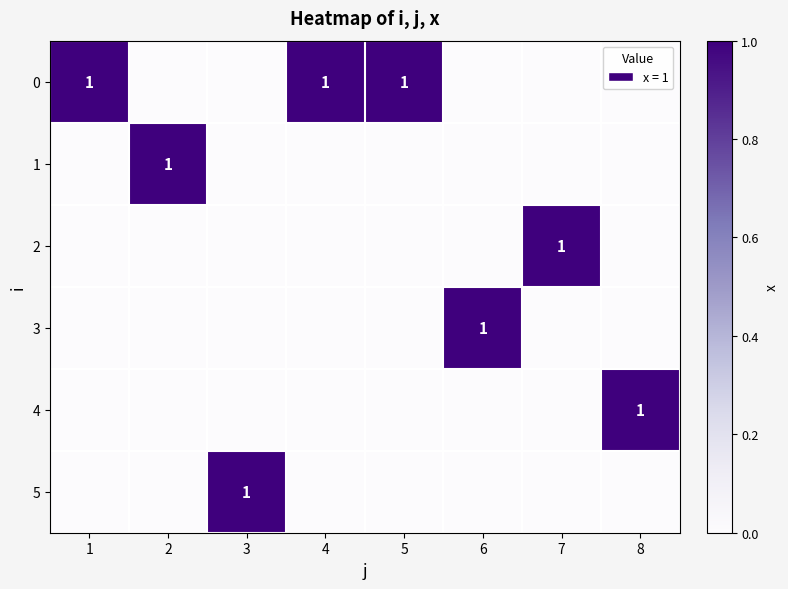

What is the highest value of the 1 series?

1